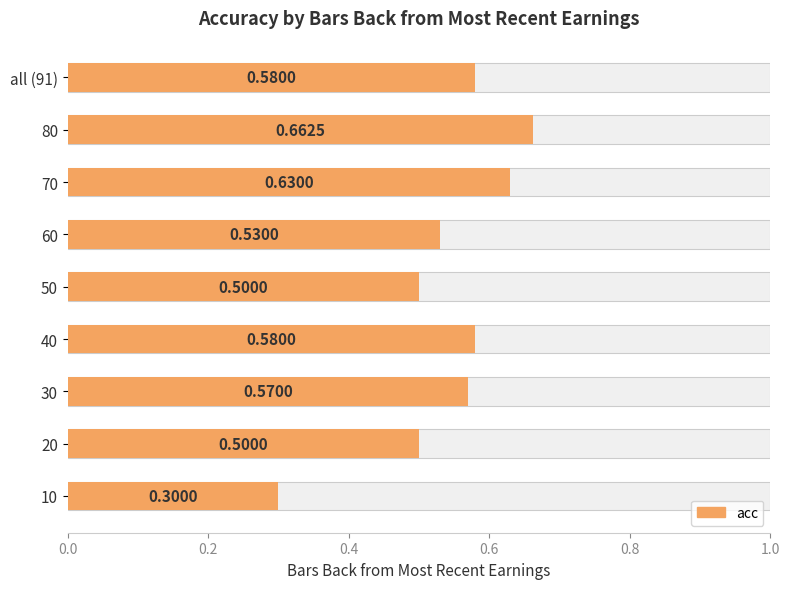

The value at 30 is 0.8. True or false?

False